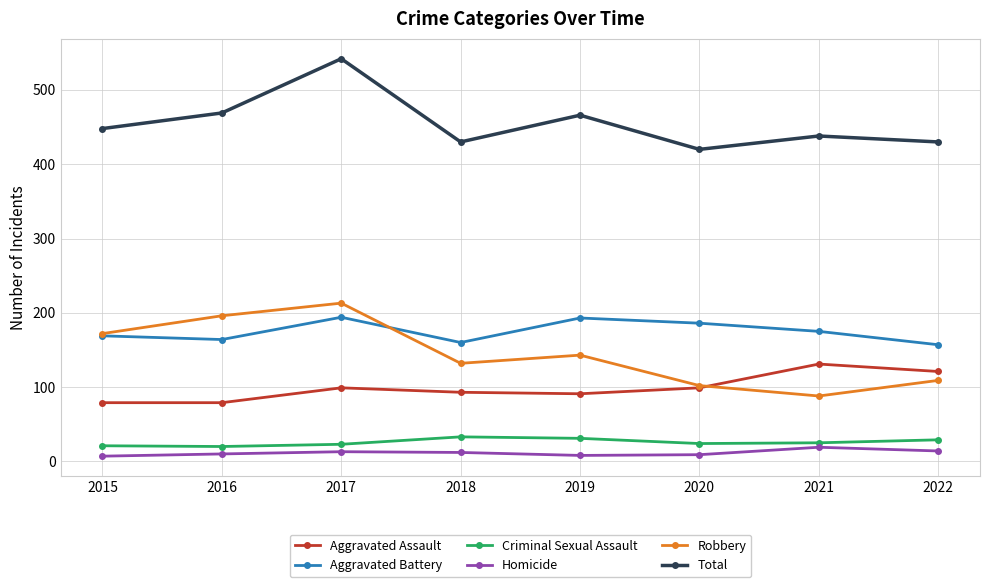

Does the chart display data point markers on the line(s)?

Yes